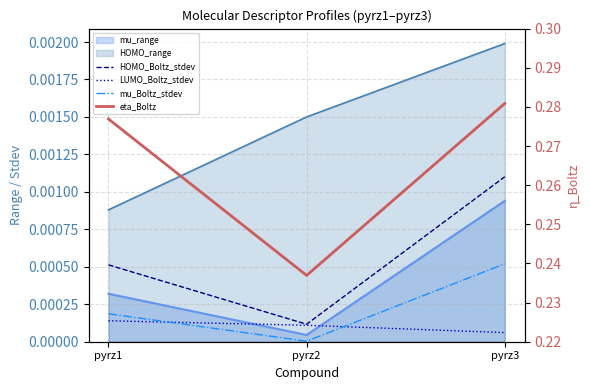

Is it true that mu_Boltz_stdev equals 0.0 at pyrz3?

False